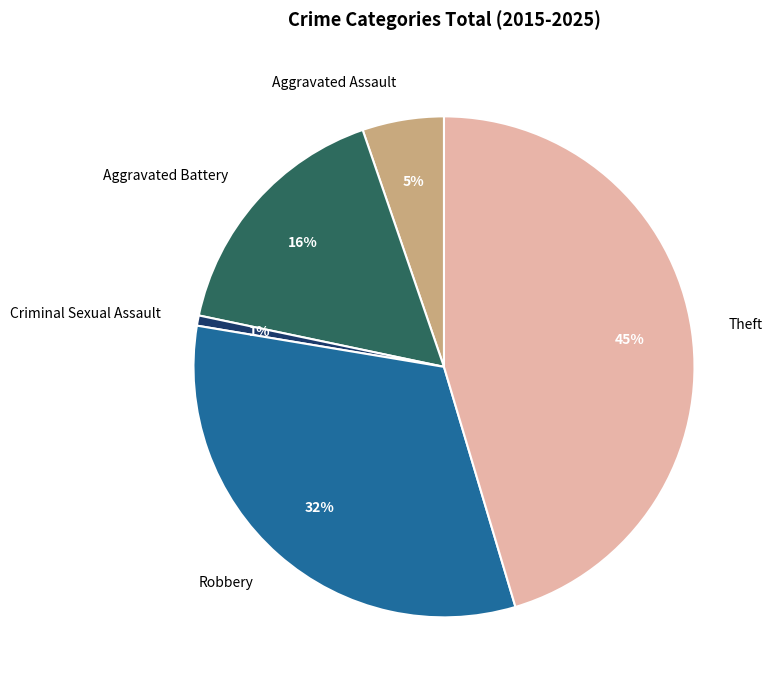

What percentage is the Aggravated Battery slice, to the nearest percent?

16%